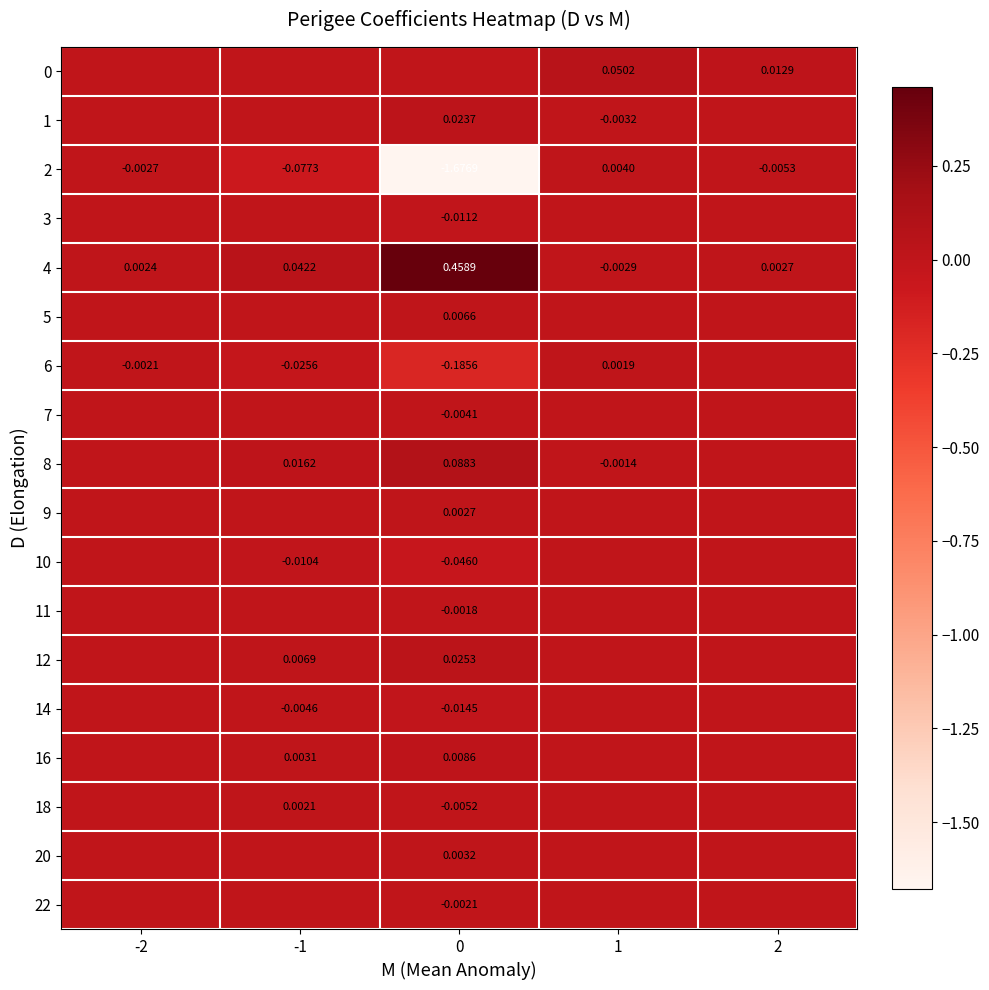

At 1, list the series in order from largest to smallest.

0, 2, 6, 3, 5, 7, 9, 10, 11, 12, 14, 16, 18, 20, 22, 8, 4, 1